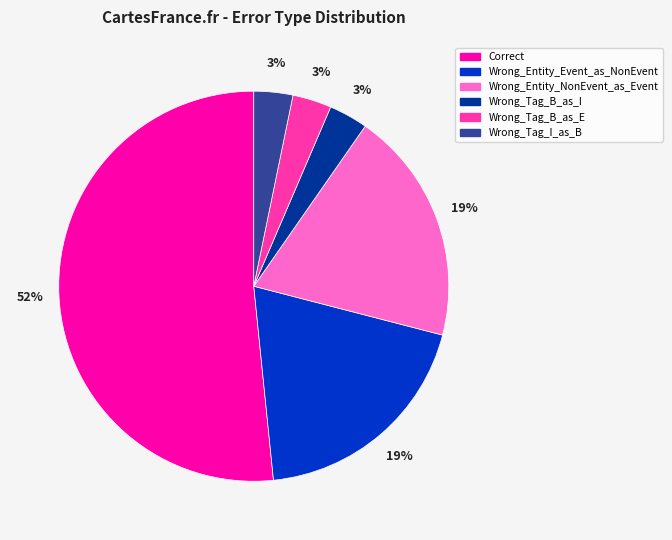

What percentage is the Wrong_Tag_B_as_E slice, to the nearest percent?

3%